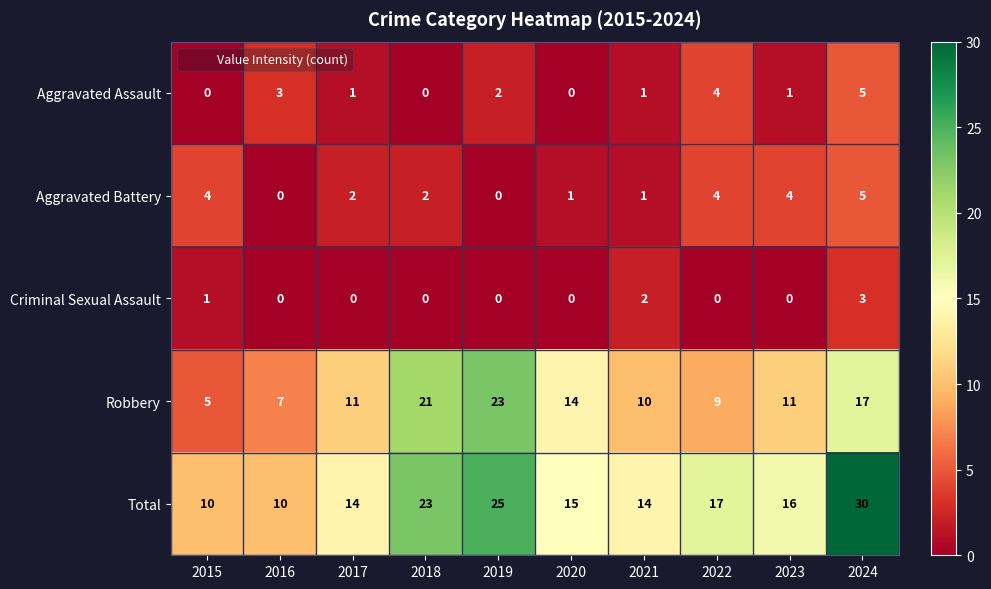

Which category has the highest value across all series?

2024